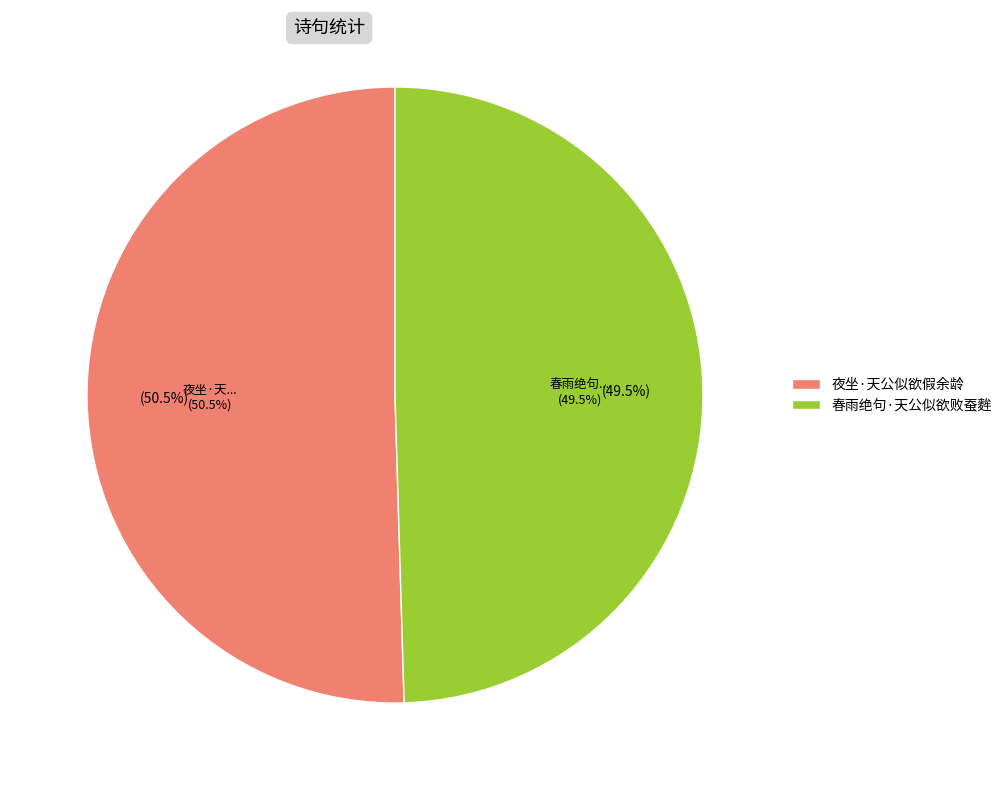

What portion of the pie excludes 夜坐·天公似欲假余龄?

49.5%